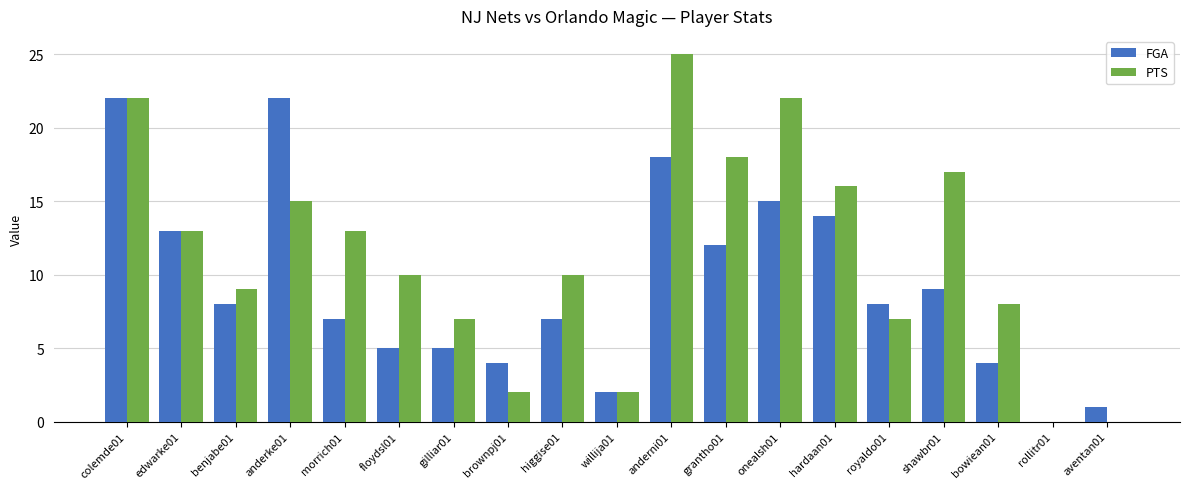

What is the sum of all FGA values?

176